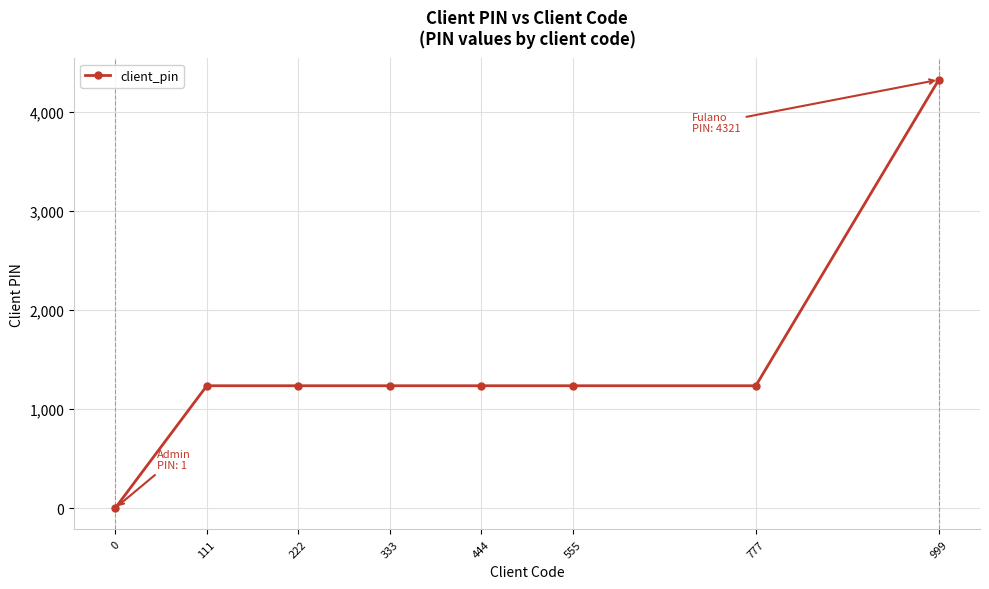

Which has a higher value, 777 or 999?

999